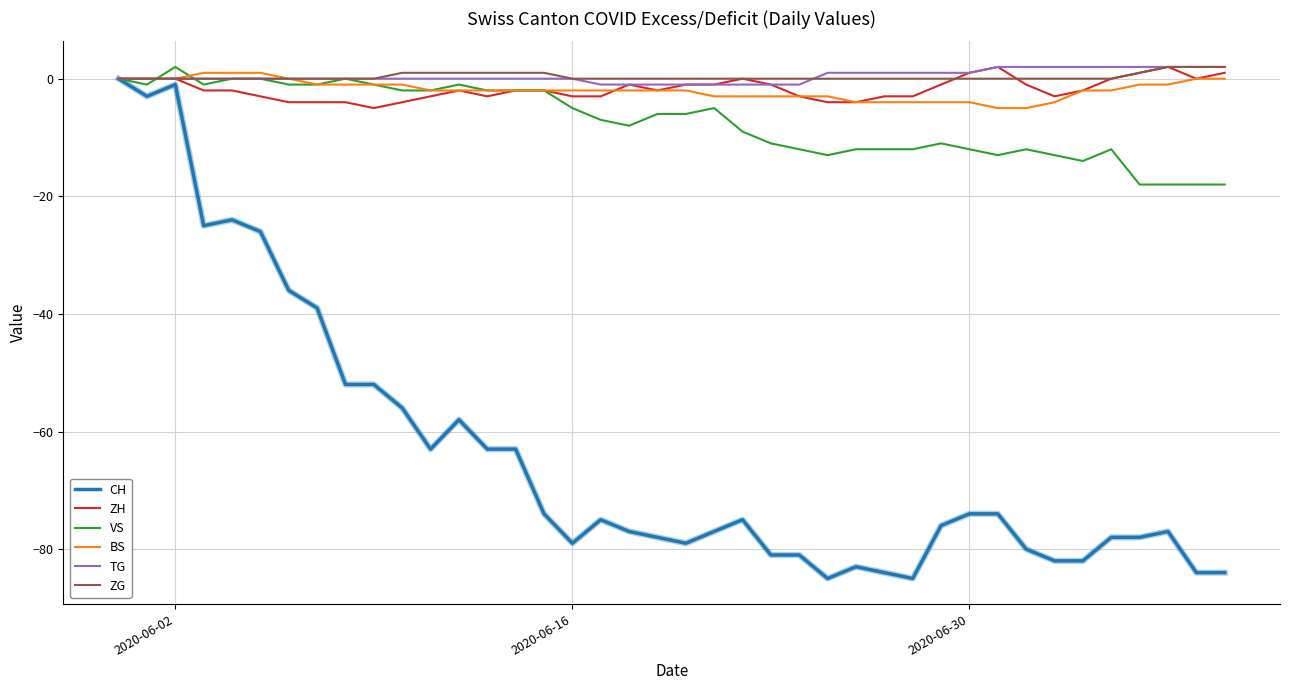

True or false: ZG and ZH intersect in this chart.

True